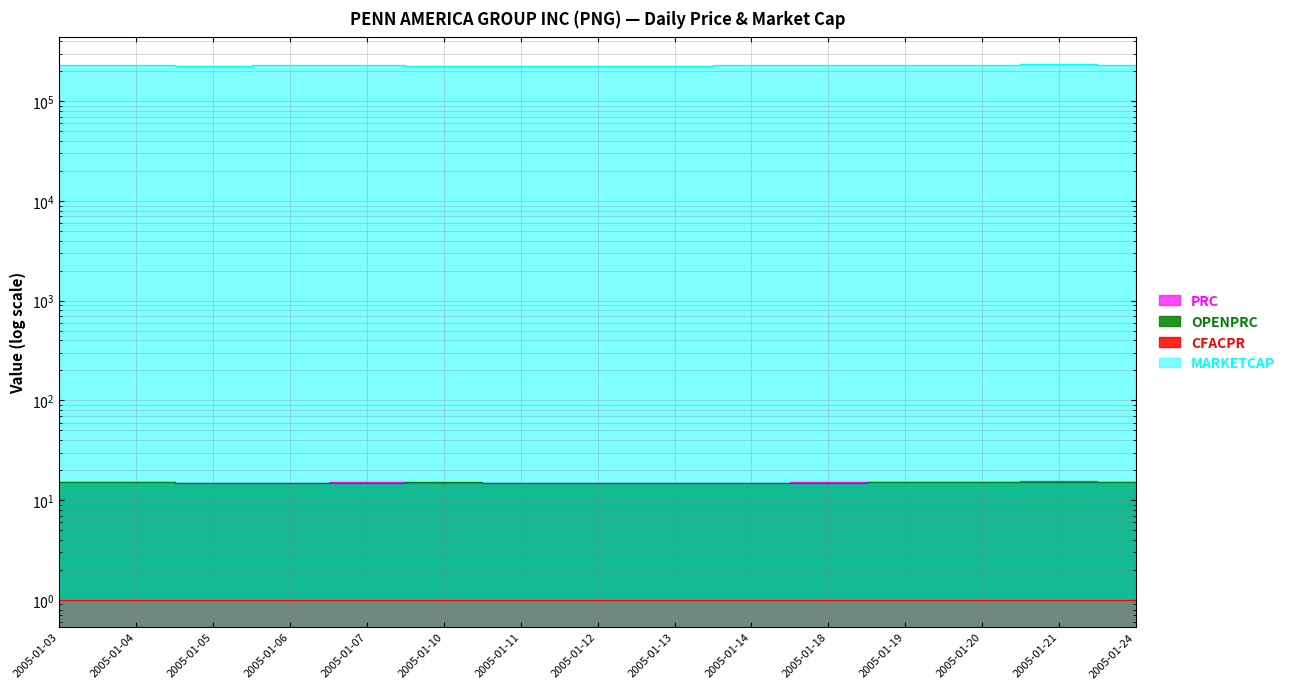

How many values in the MARKETCAP series exceed 228472?

8